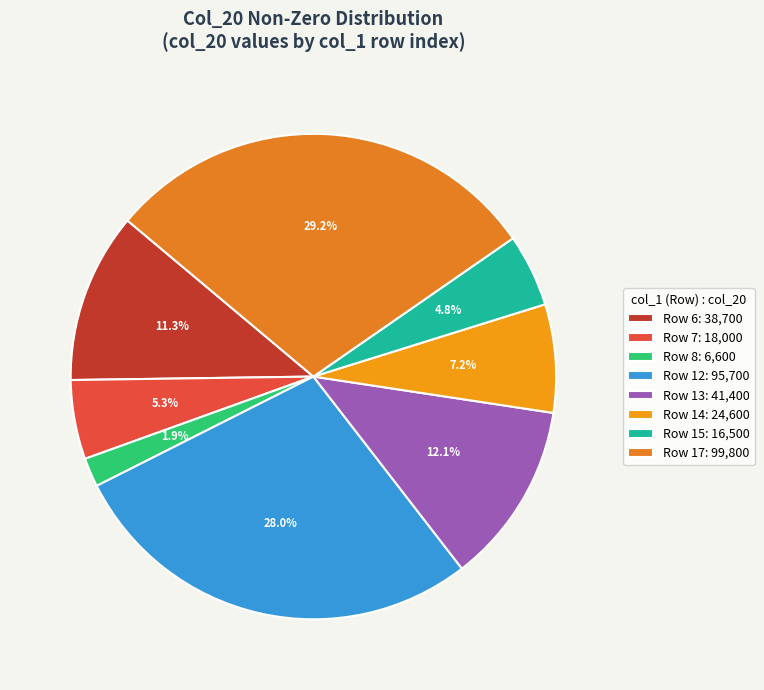

How many slices are in this pie chart?

8